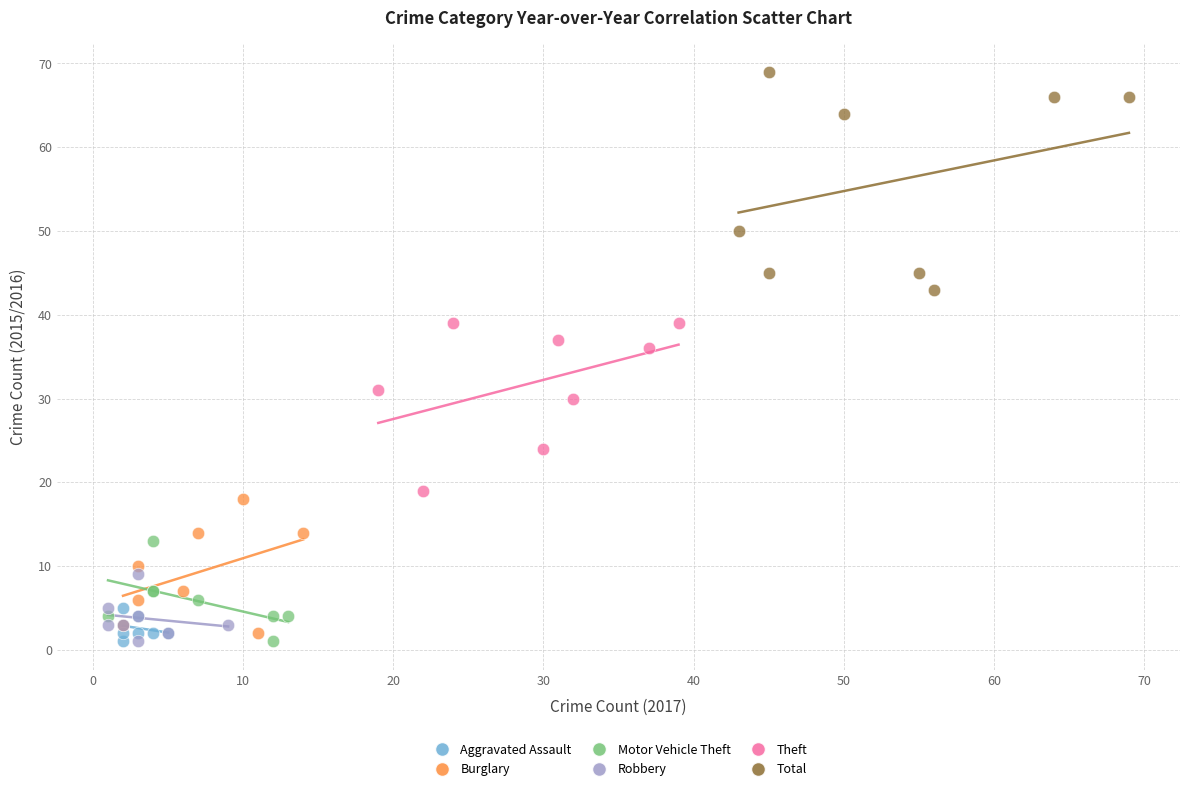

Which series reaches the maximum Y coordinate?

Total